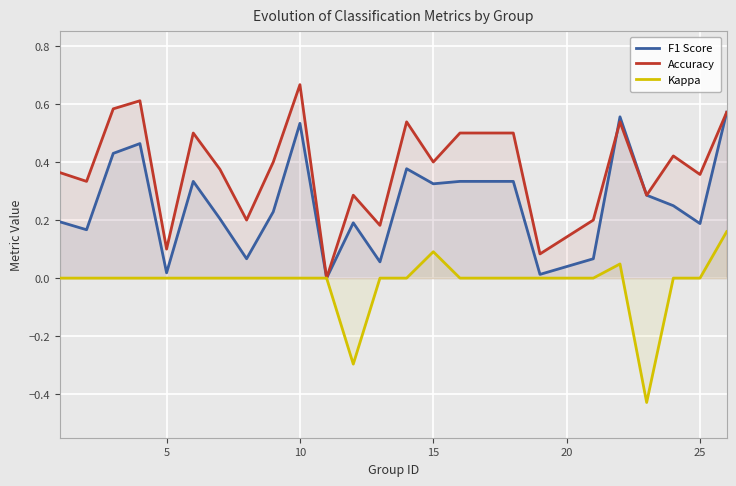

List the series in order of their peak value, highest first.

Accuracy, F1 Score, Kappa